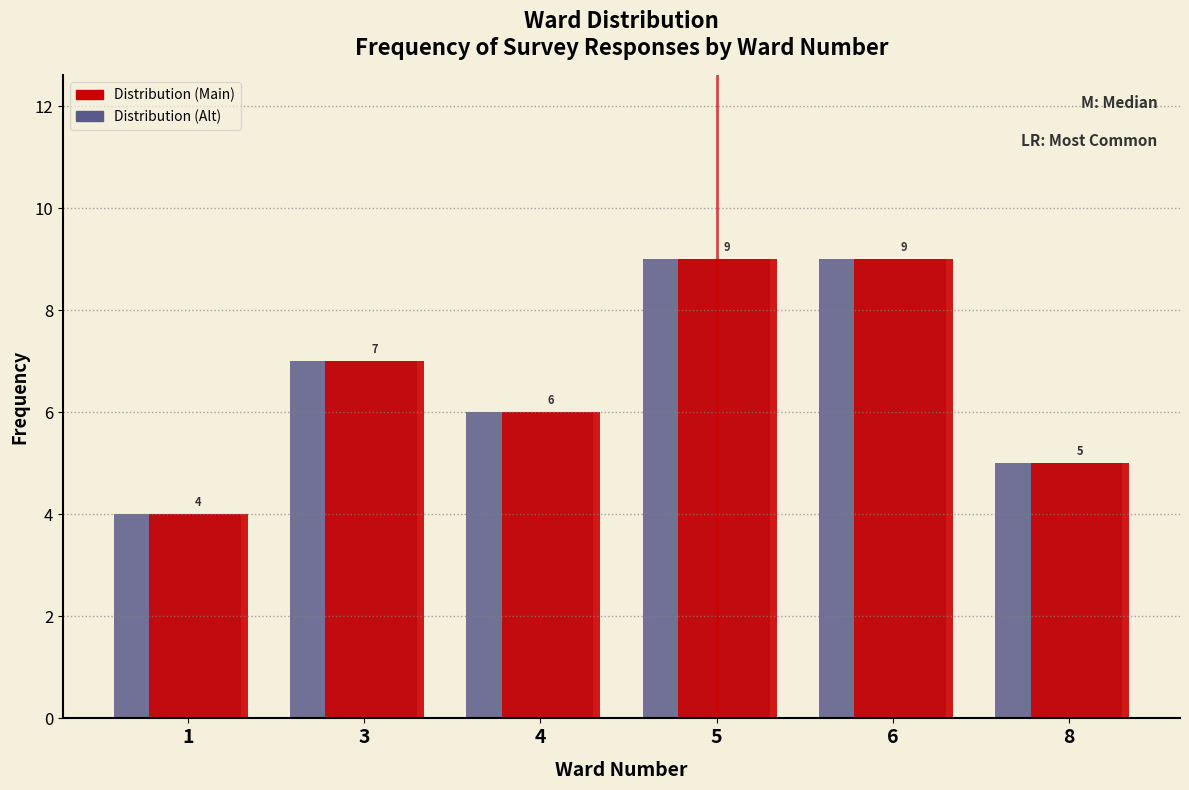

What is the highest value of the Distribution (Main) series?

9